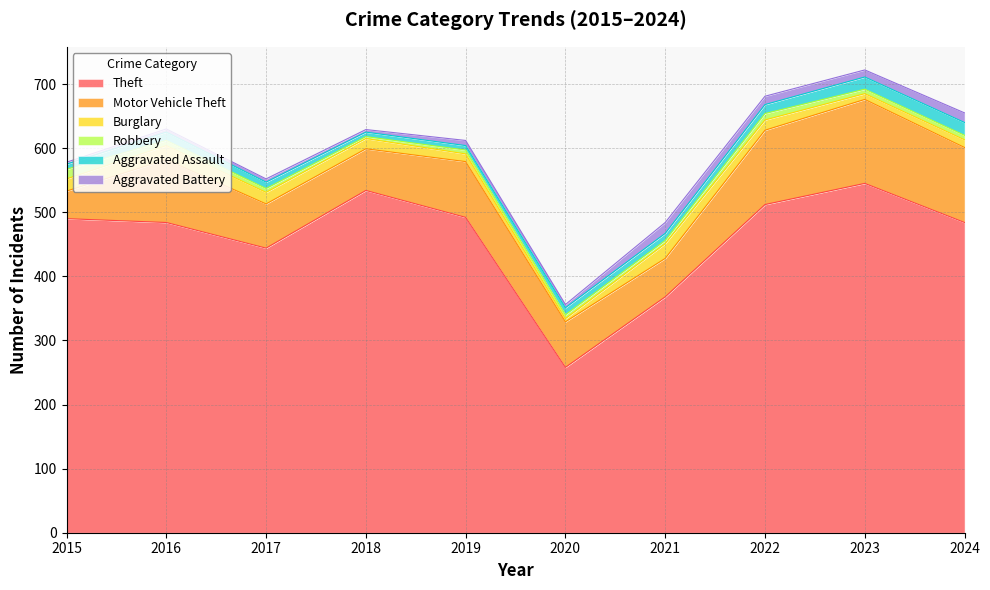

At which category is the sum across all series the highest?

2023